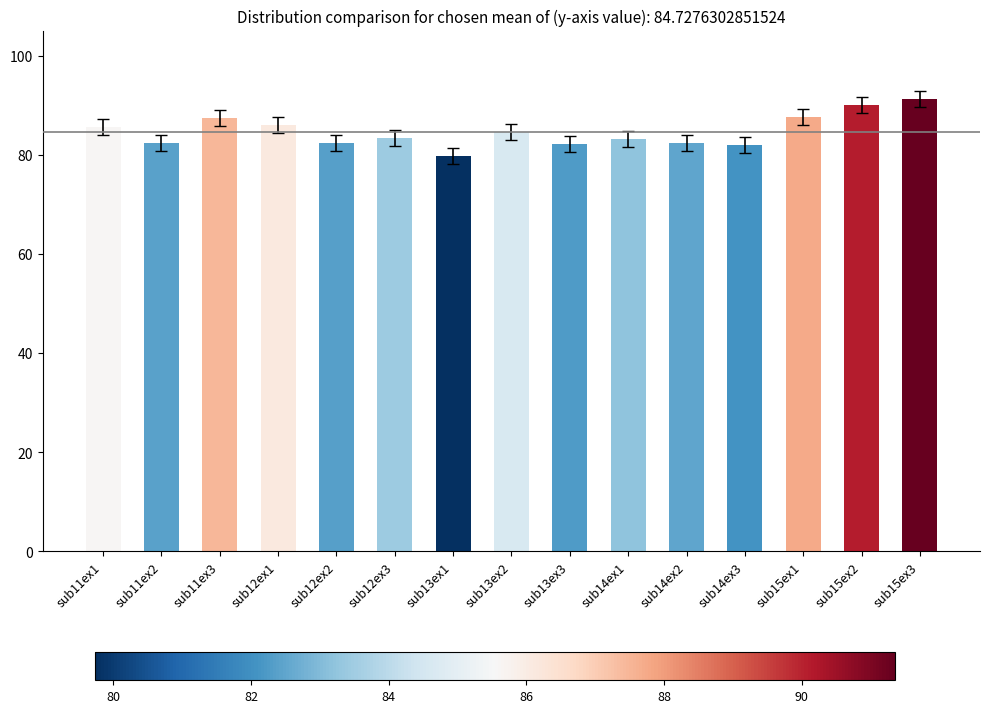

Is it true that the value at sub14ex3 is 109.7?

False